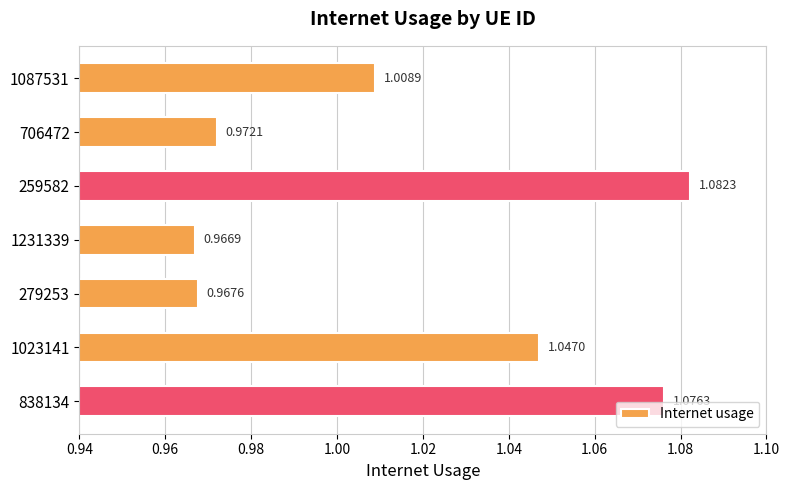

Where is the data nearest to the value 1?

1087531